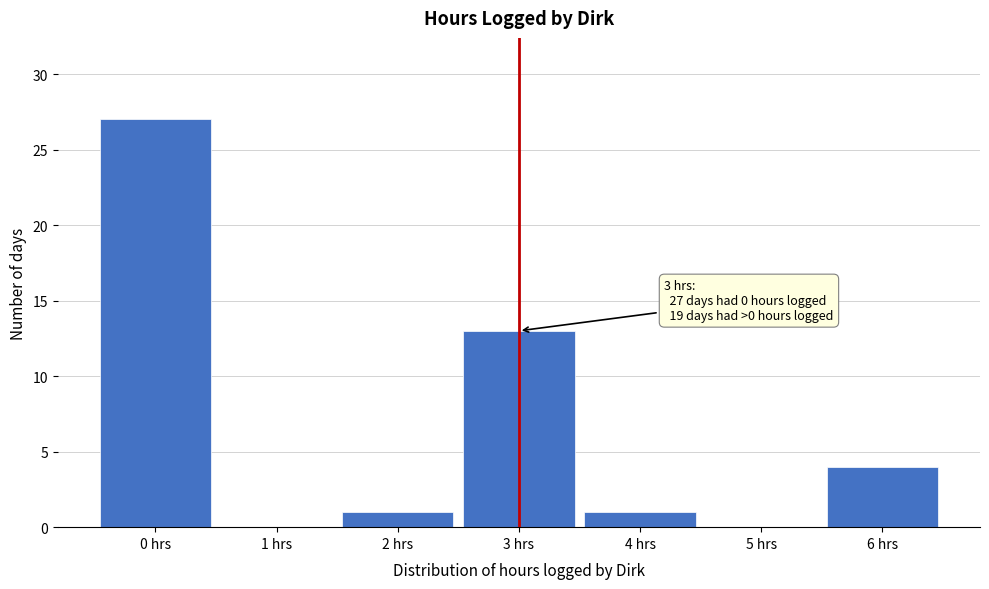

Over which range of the x-axis is the bar tallest?

-0.5 to 0.5